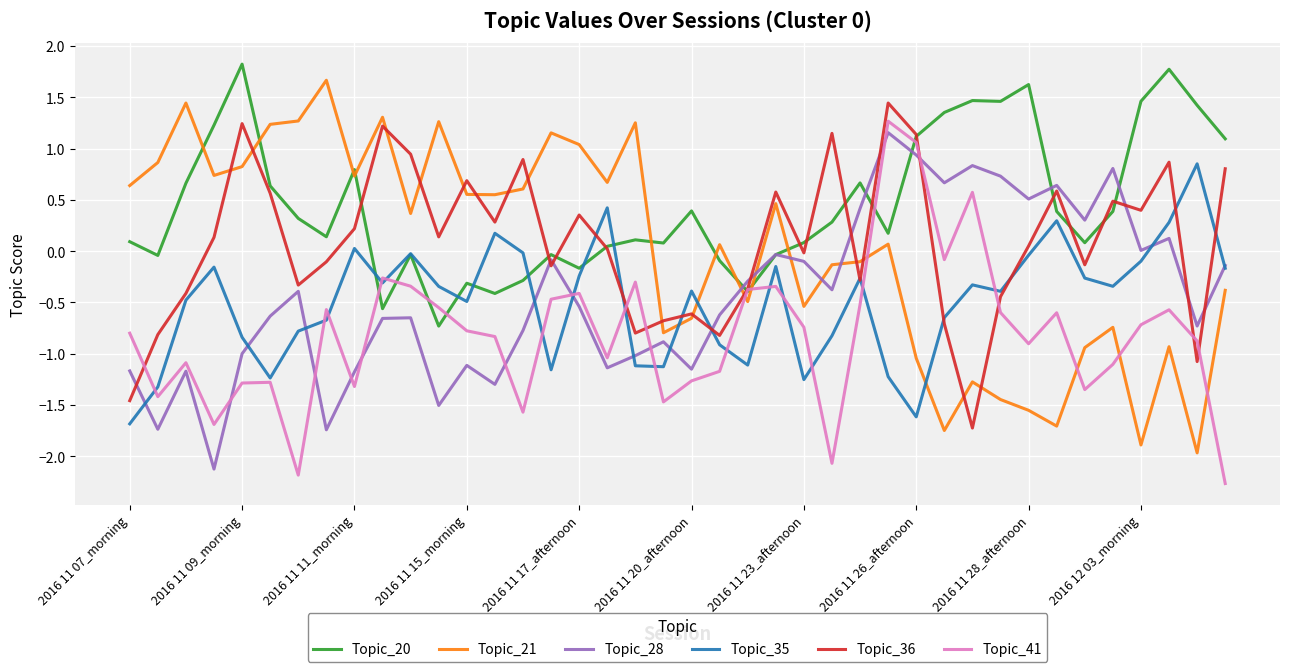

What are all the series names shown in the legend?

Topic_20, Topic_21, Topic_28, Topic_35, Topic_36, Topic_41